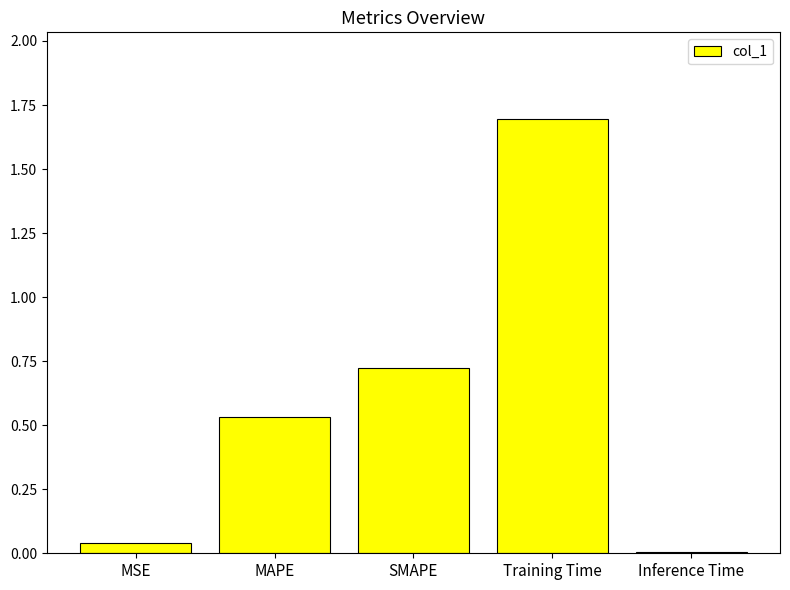

Approximately how many times larger is the value at MAPE compared to Training Time?

0.3